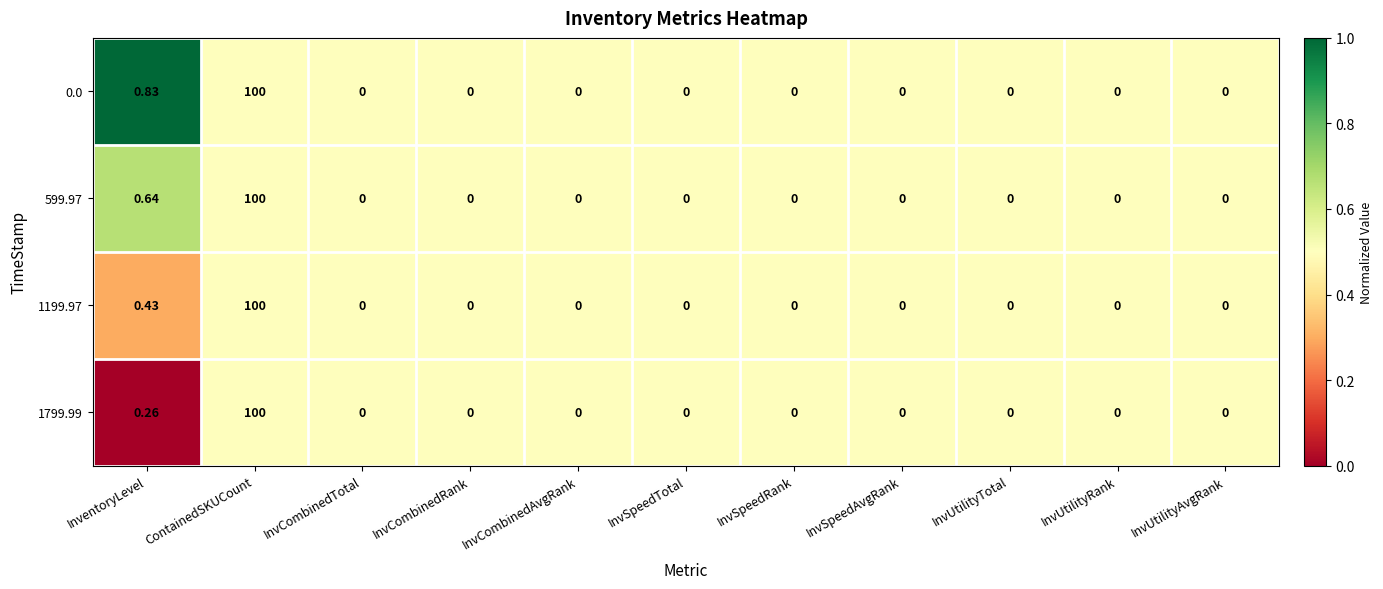

At which category is the sum across all series the highest?

ContainedSKUCount